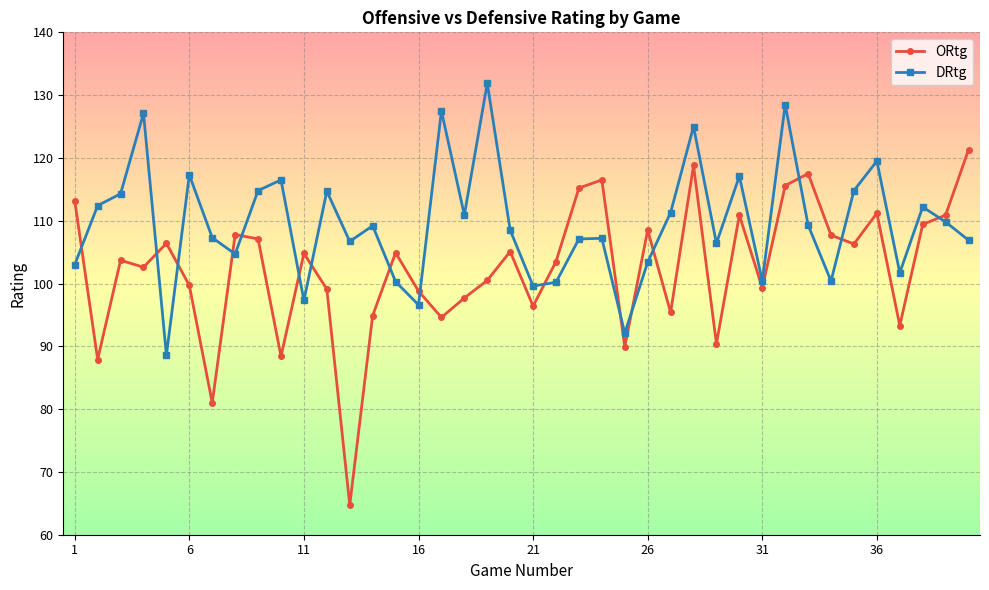

List the series in order of their peak value, lowest first.

ORtg, DRtg